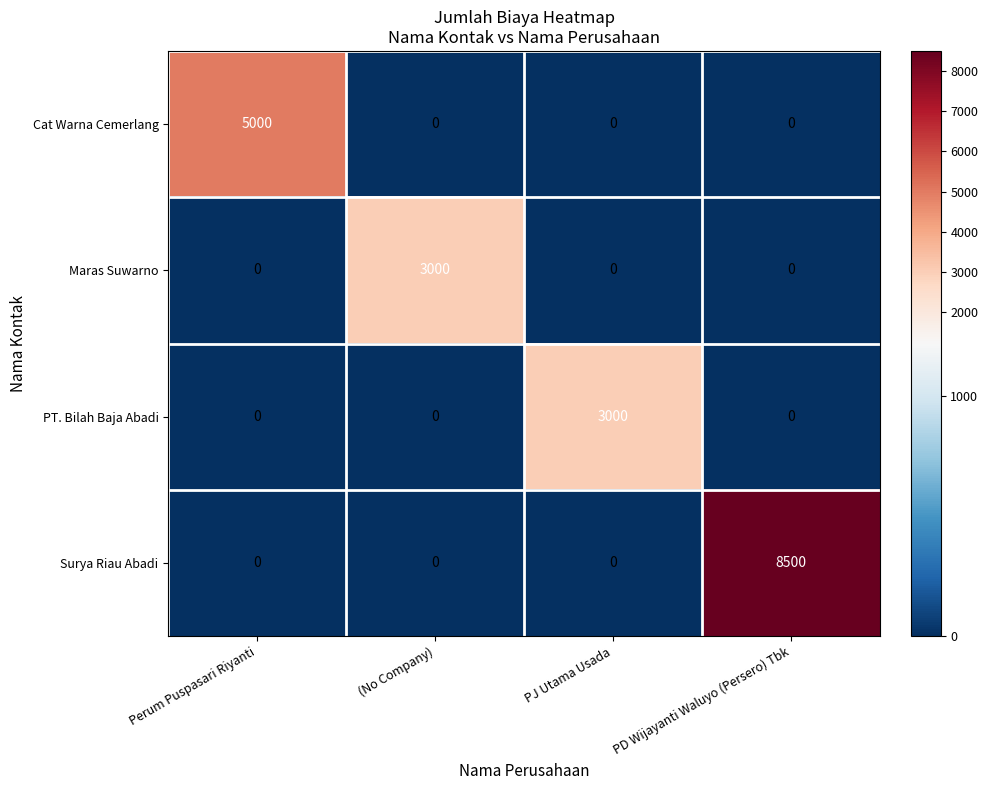

What is the maximum value shown in the chart?

8500